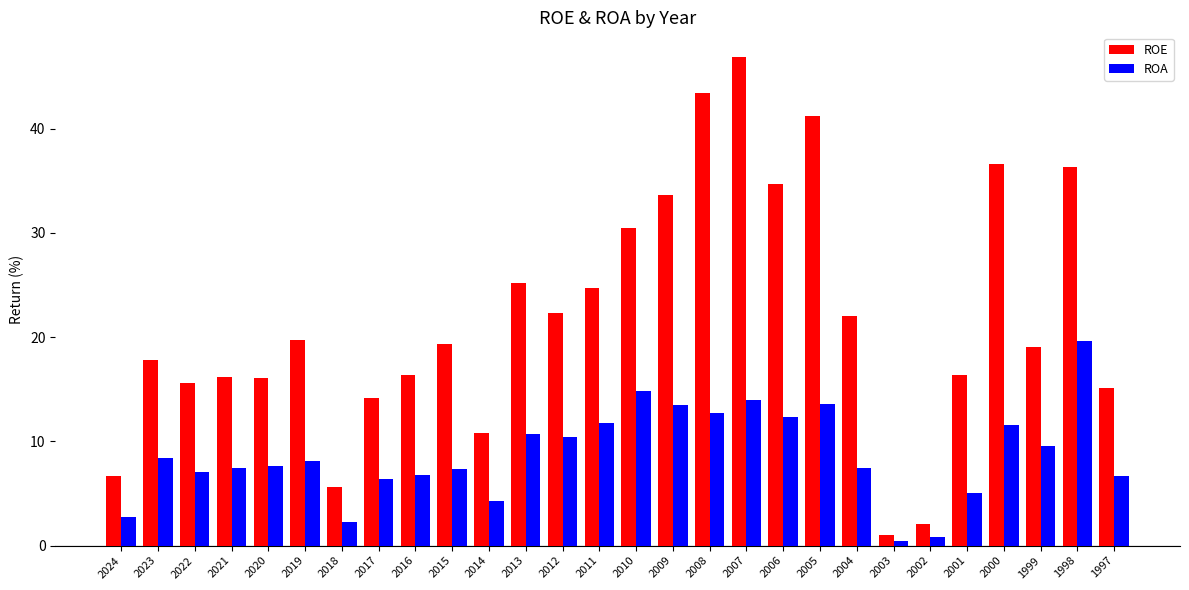

Which series has the largest range (max minus min)?

ROE